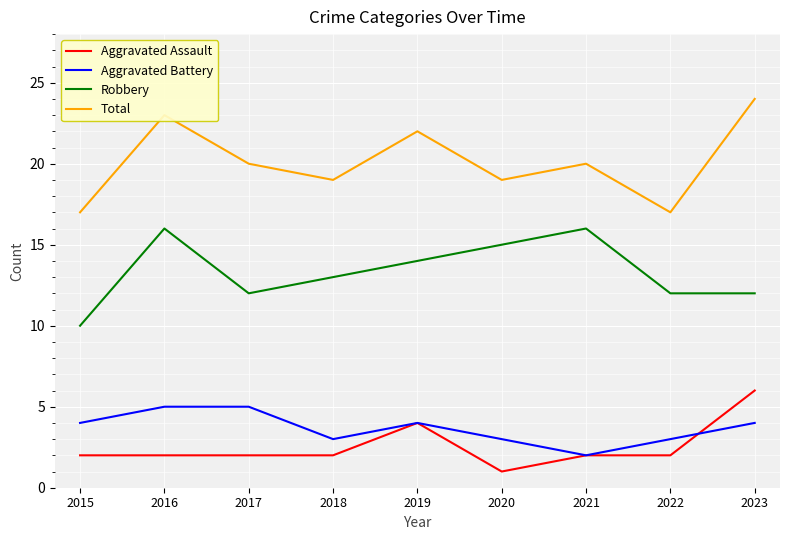

What is the spread (max minus min) of values at 2020?

18